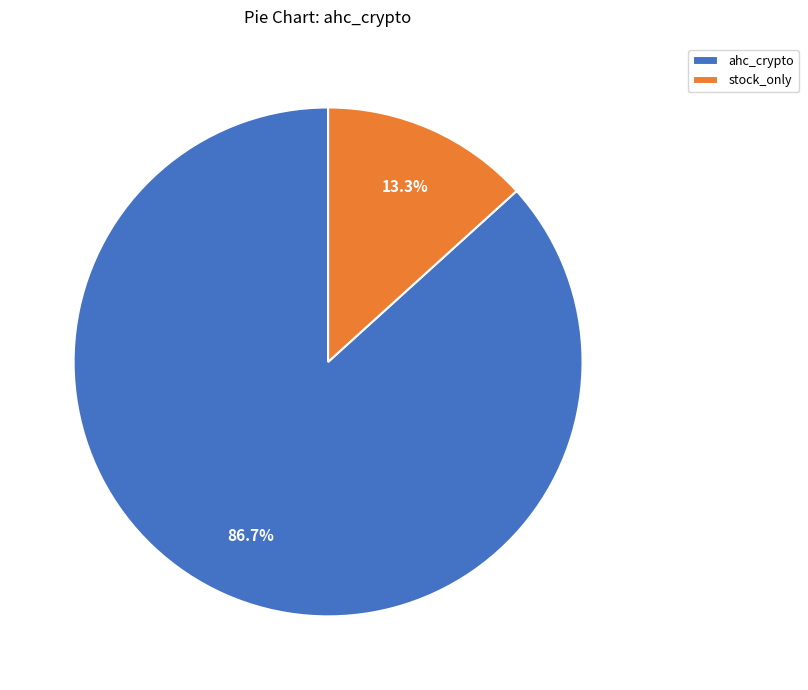

What percentage is NOT represented by stock_only?

86.7%